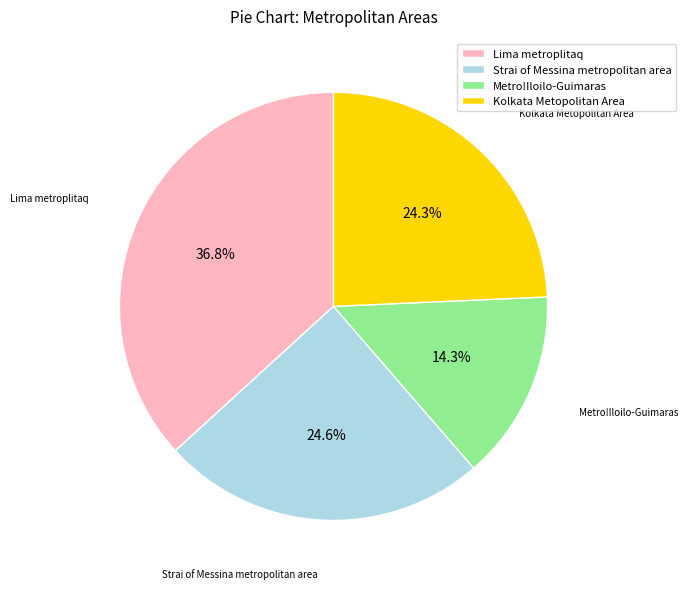

To the nearest percent, what percentage of the pie is Strai of Messina metropolitan area?

25%